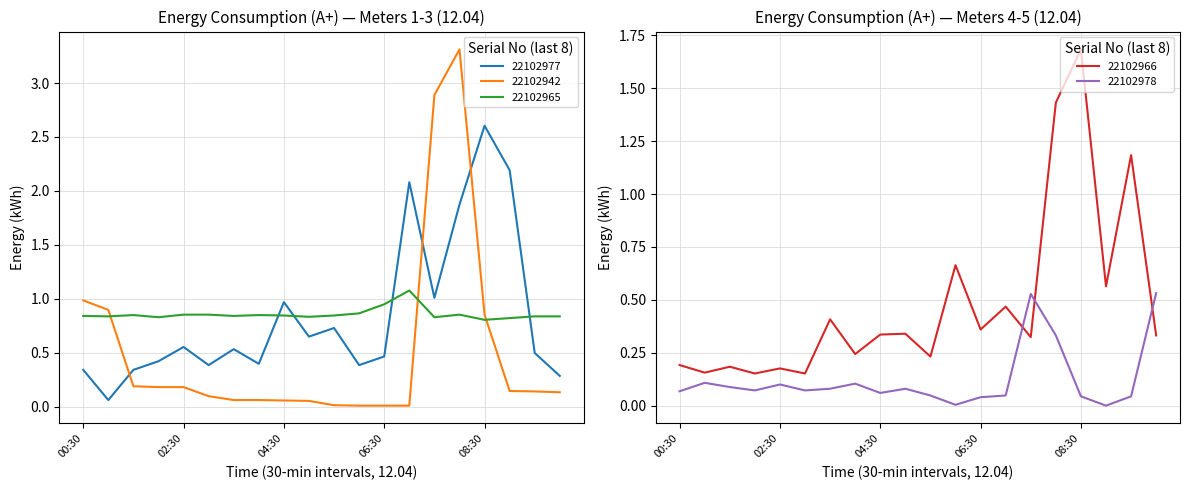

Rank the series by their maximum value, from highest to lowest.

48202422102942, 48202422102977, 48202422102966, 48202422102965, 48202422102978